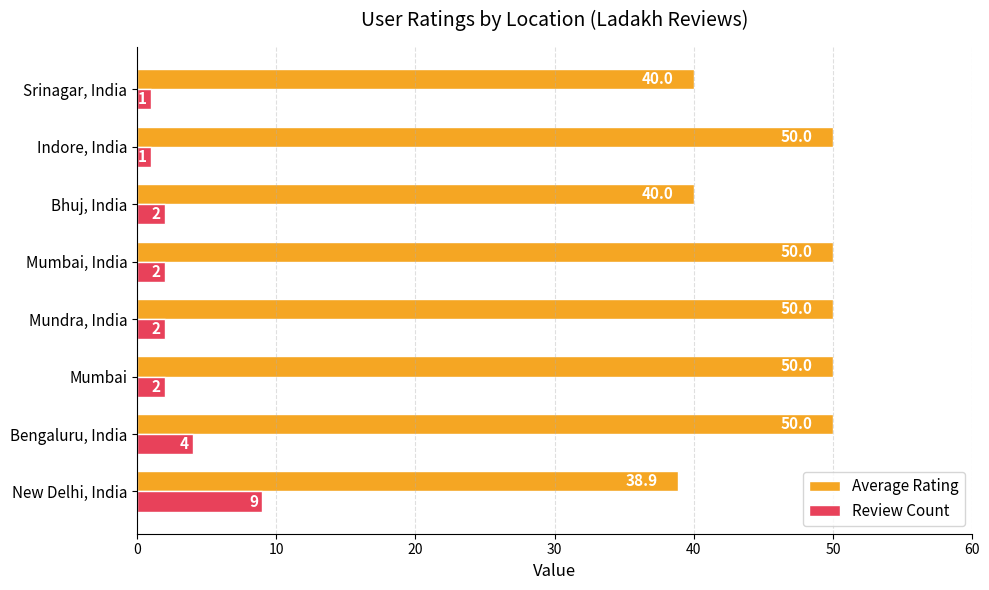

Which series has the largest range (max minus min)?

Average Rating